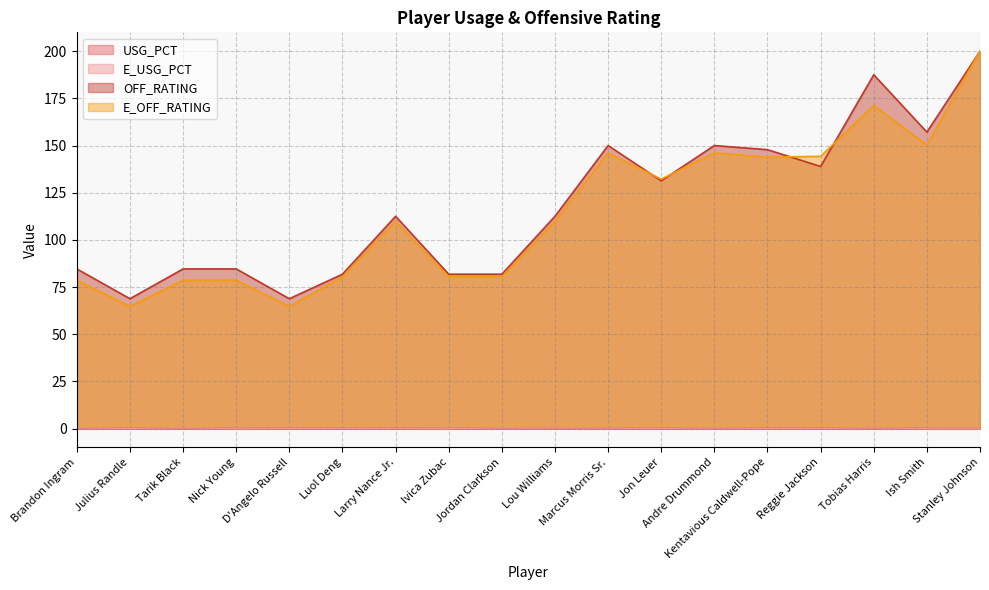

List the series in order of their peak value, highest first.

OFF_RATING, E_OFF_RATING, USG_PCT, E_USG_PCT